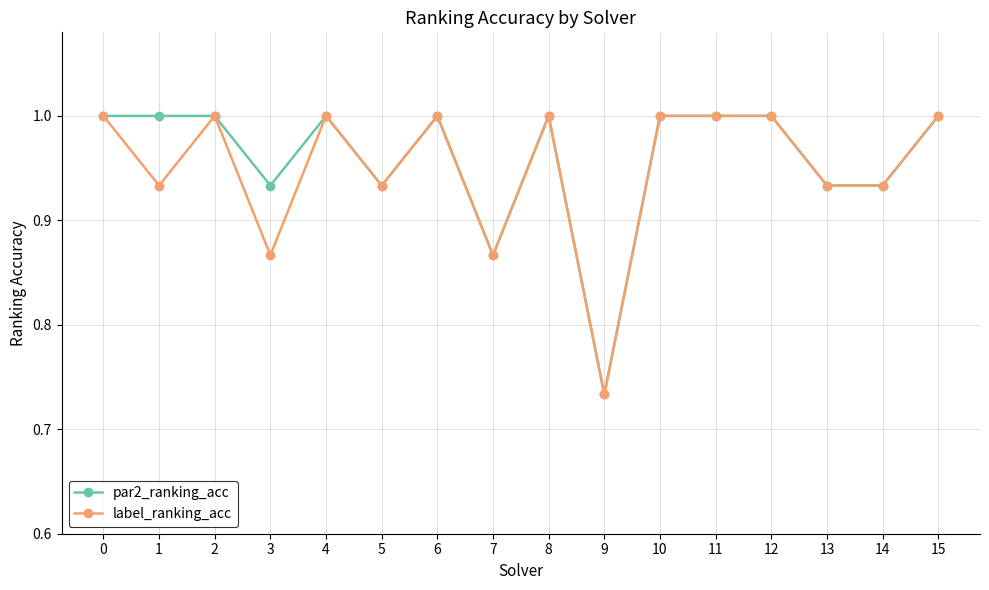

Which category has the lowest value in the par2_ranking_acc series?

9